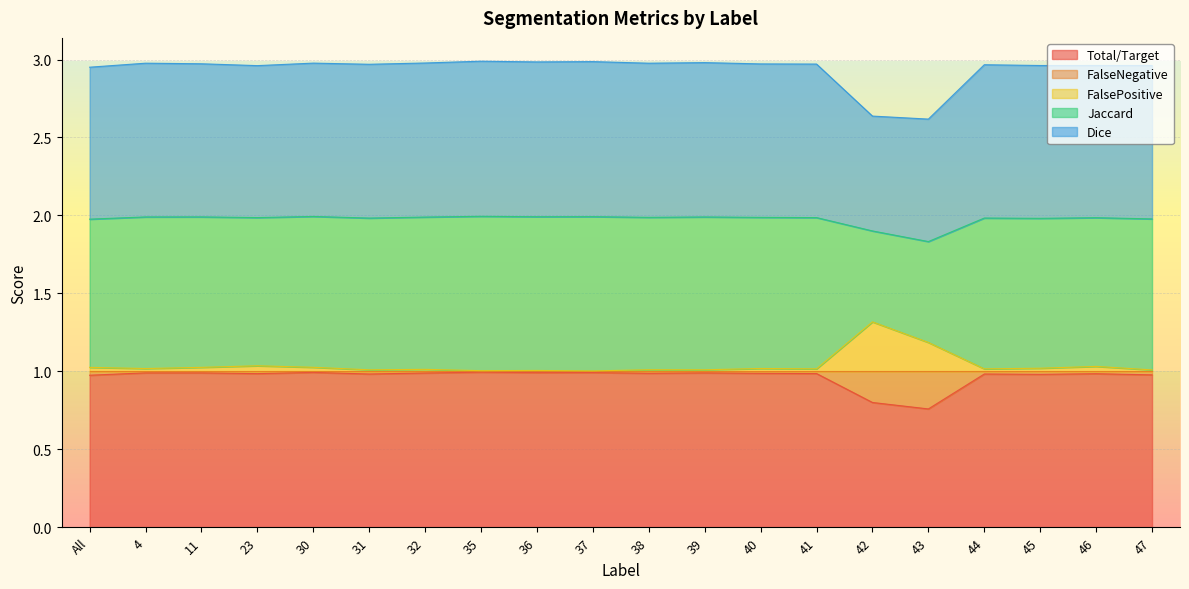

True or false: FalseNegative and FalsePositive cross at least once.

False